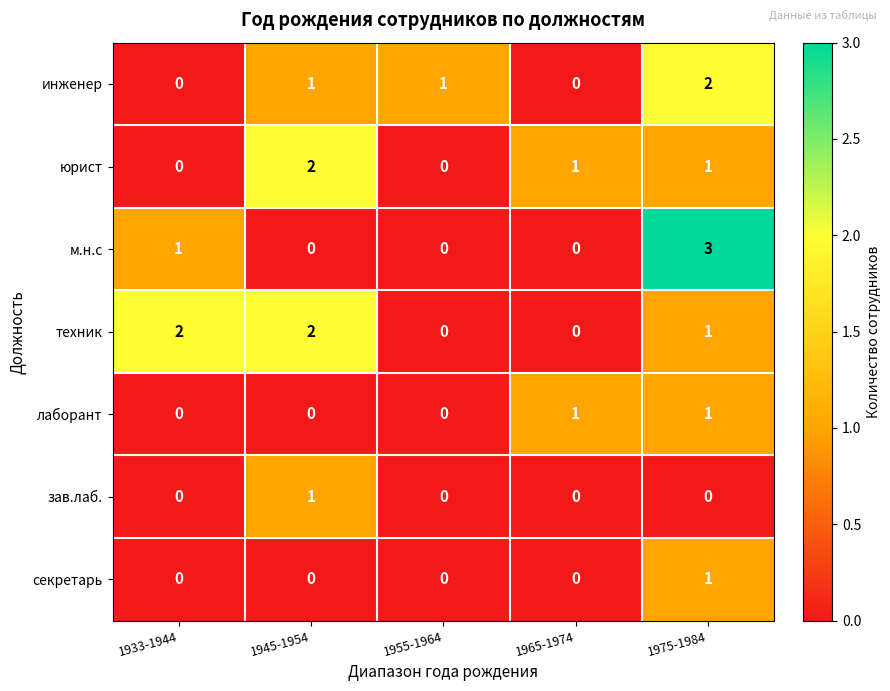

What is the difference between the highest and lowest values at 1945-1954?

2